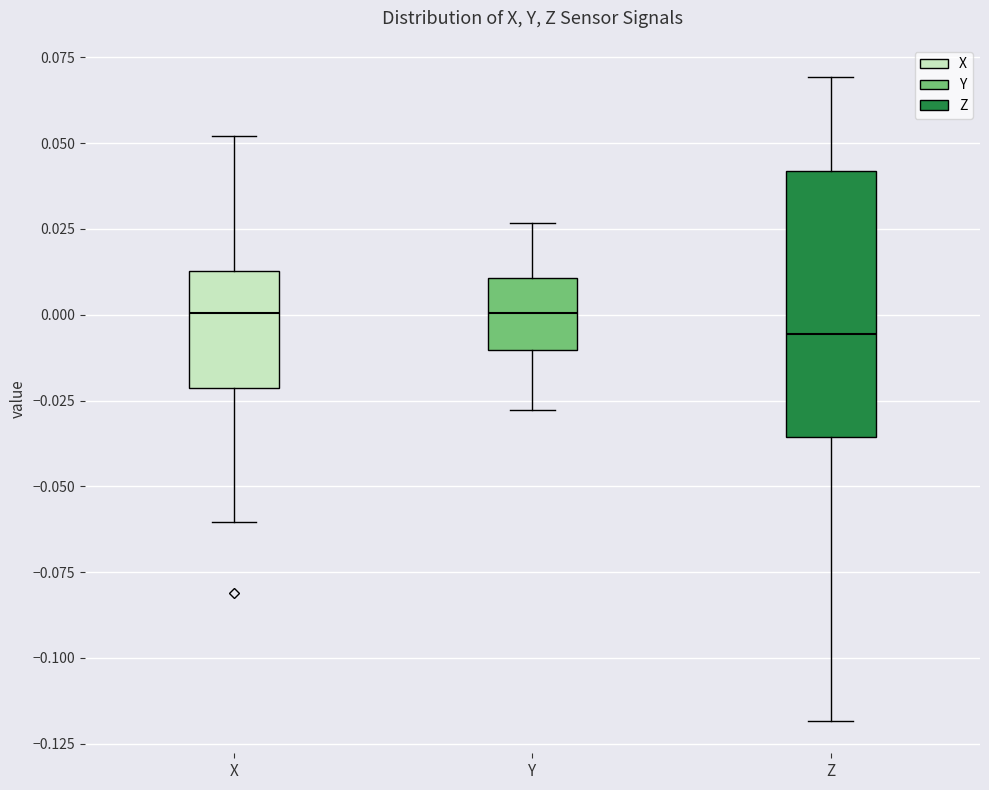

Which box is the tallest, from its lower edge to its upper edge?

Z